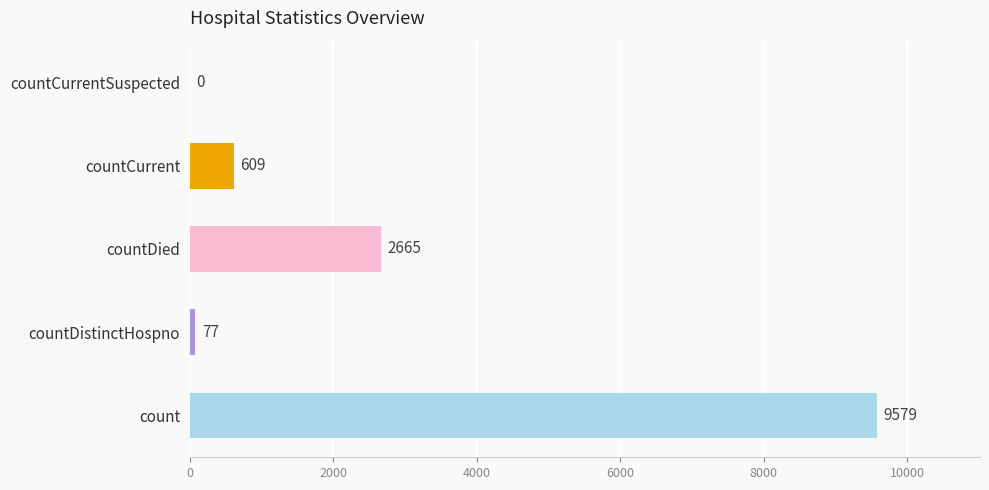

The chart shows a value of 968 at countDied. True or false?

False